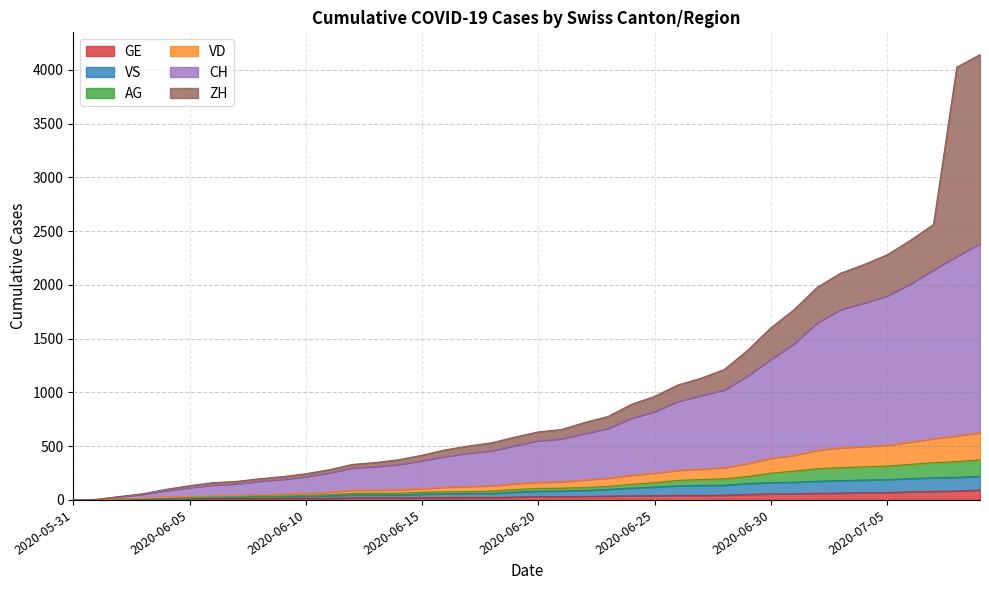

Does the chart display data point markers on the line(s)?

No